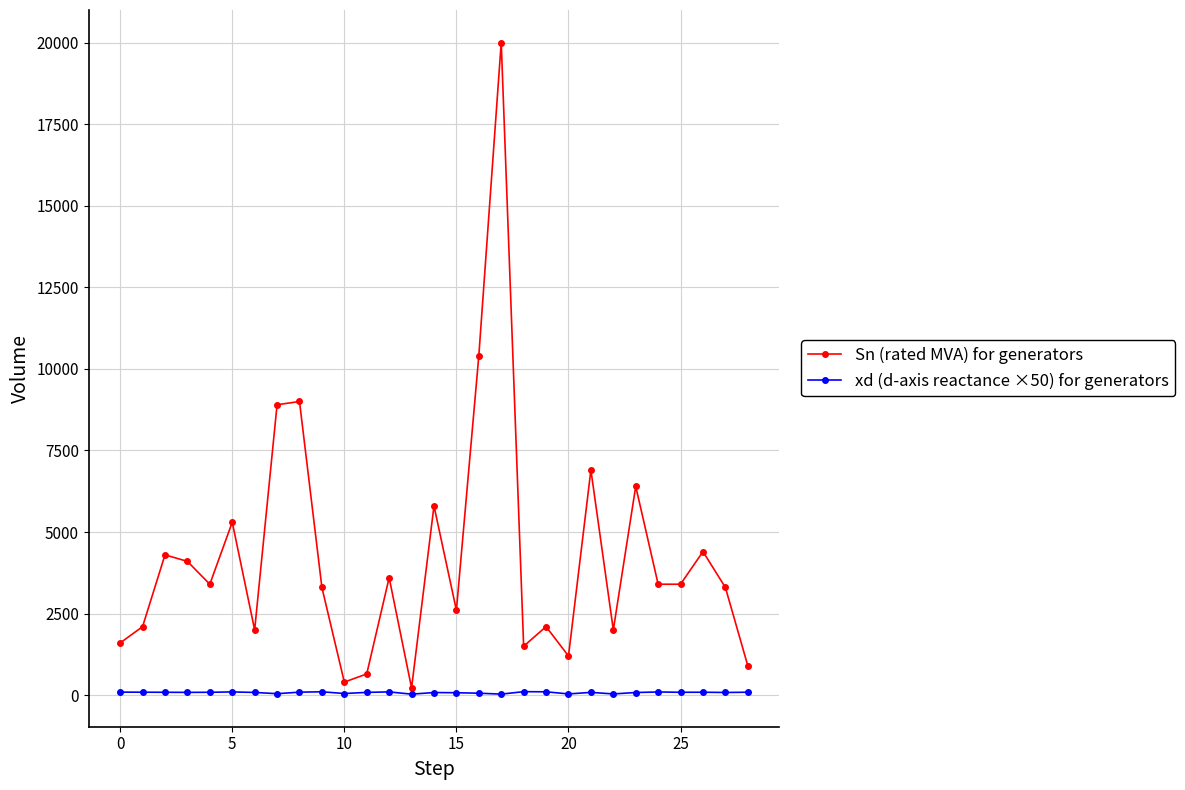

How many categories are shown in the chart?

29